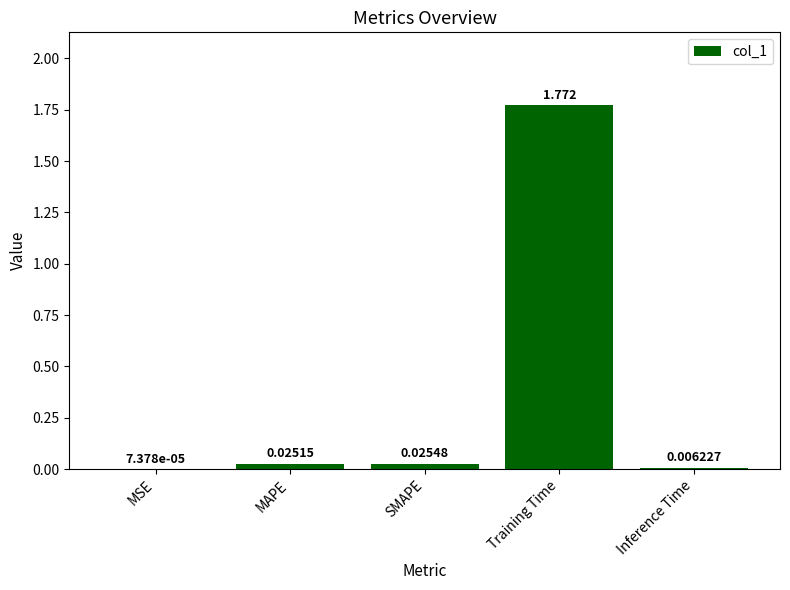

Which has a higher value, SMAPE or Inference Time?

SMAPE